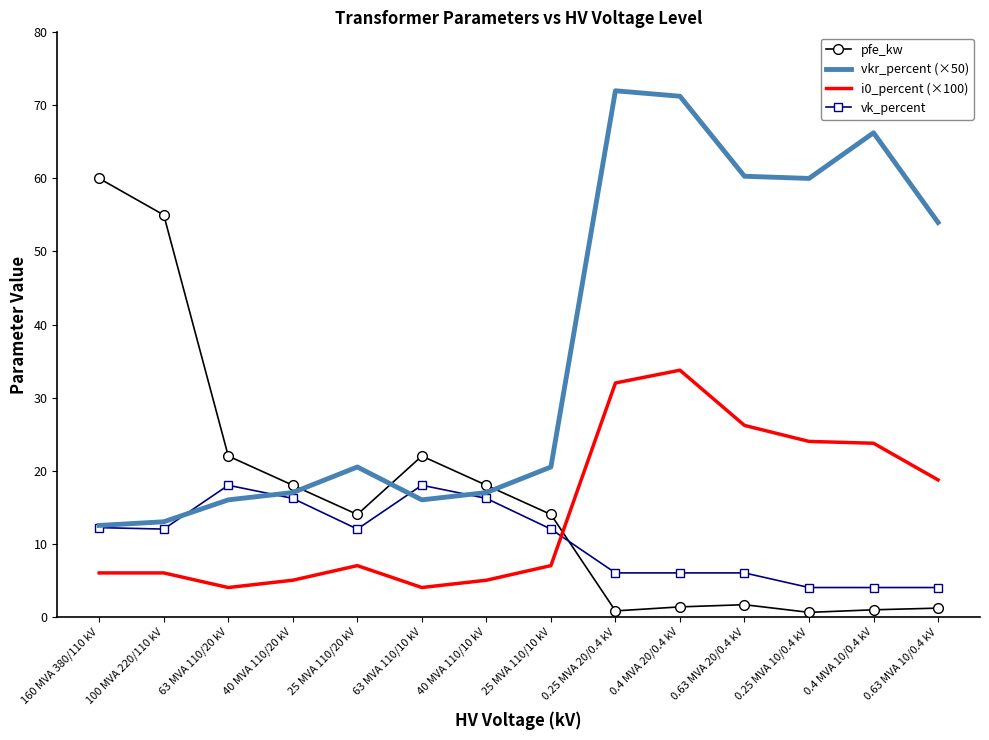

What is the greatest value displayed?

72.0